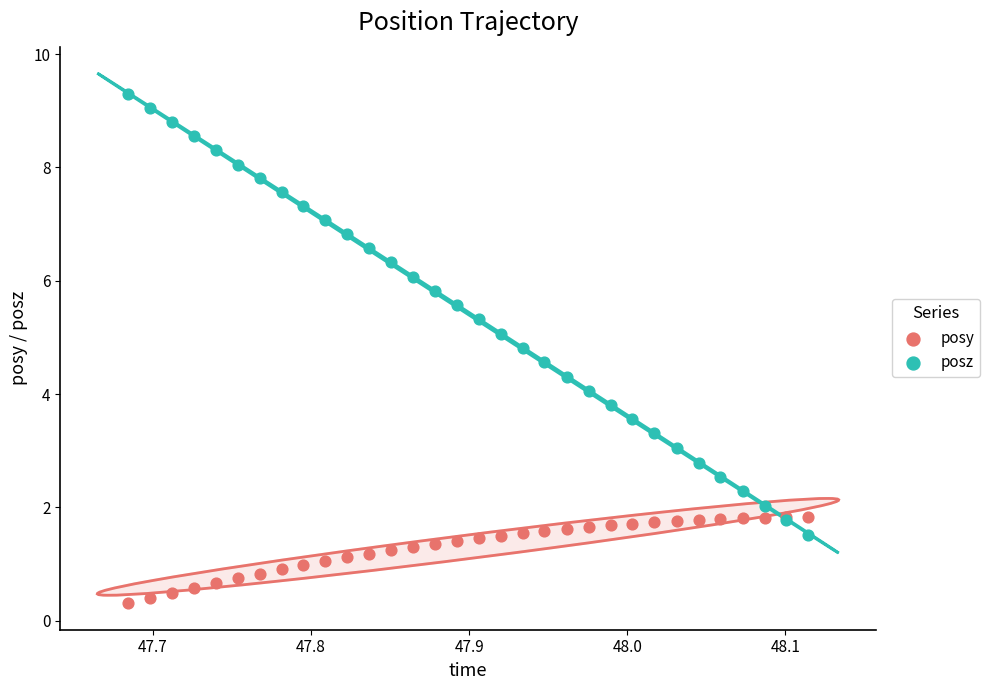

Which series reaches the maximum Y coordinate?

posz